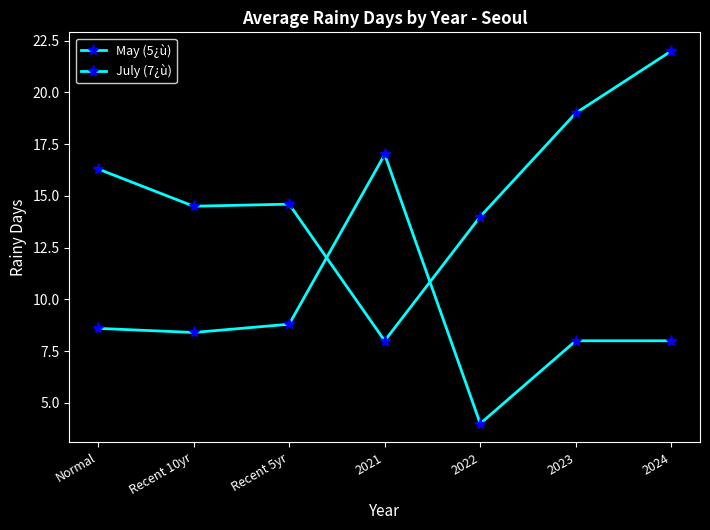

How many series are shown in this chart?

2